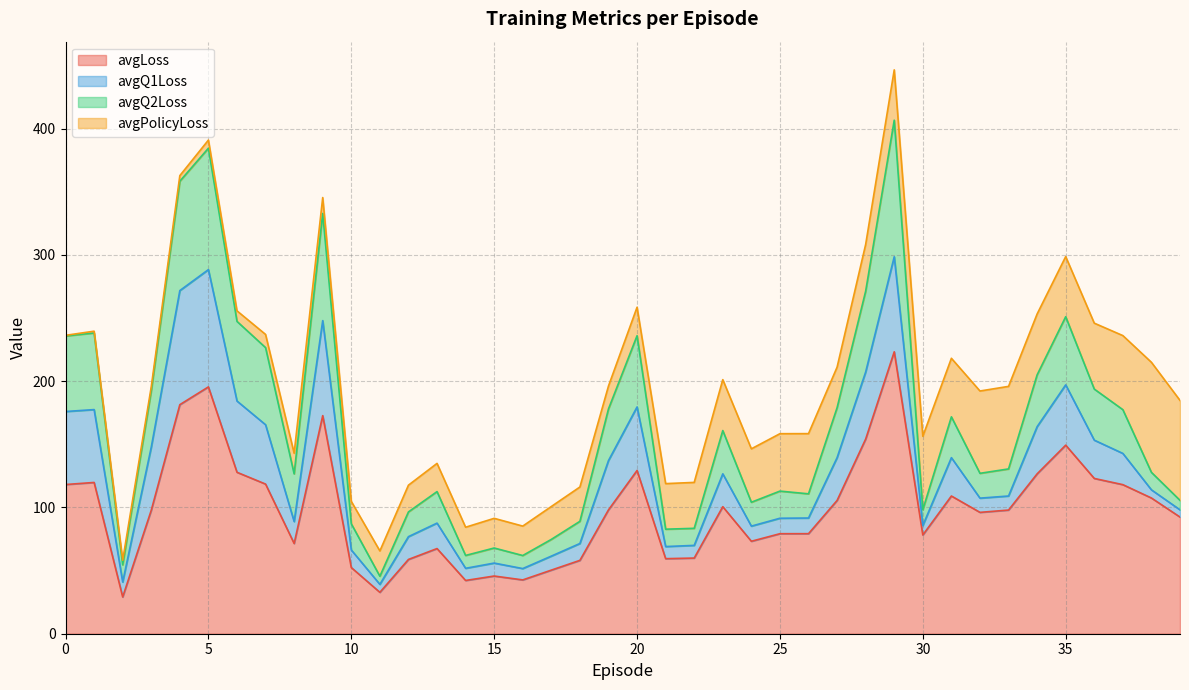

What is the minimum value for avgLoss?

29.1